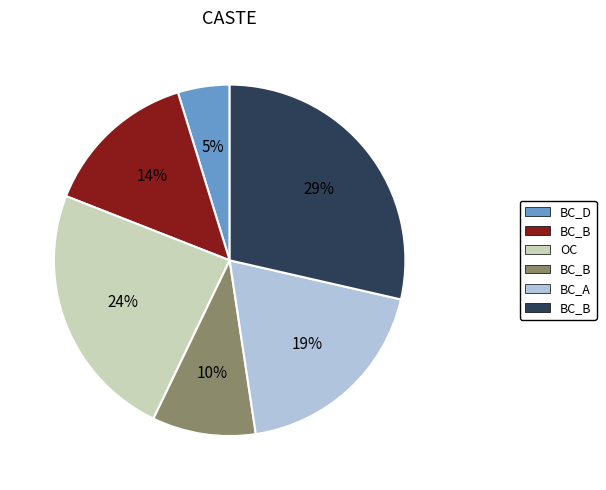

Is there any slice that represents more than half of the pie?

No